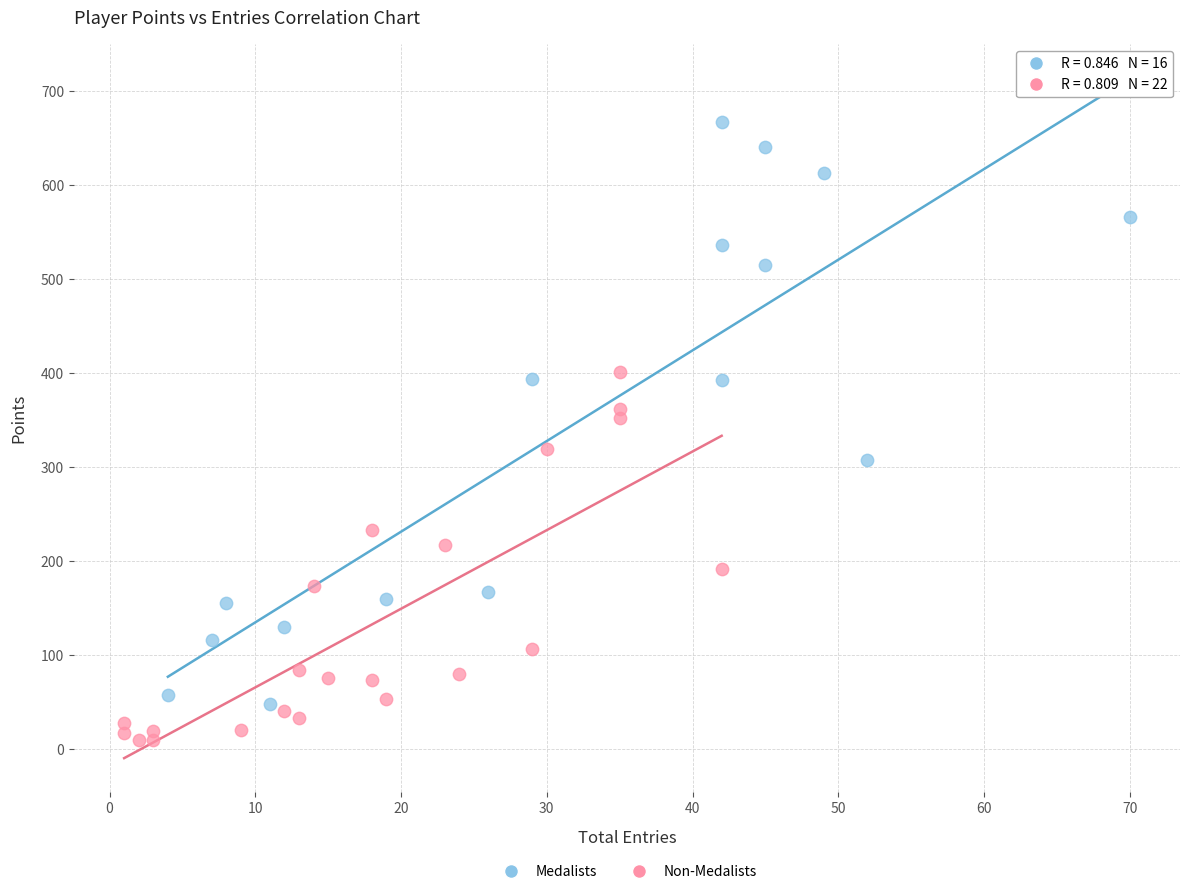

Which series contains the lowest Y value?

Non-Medalists